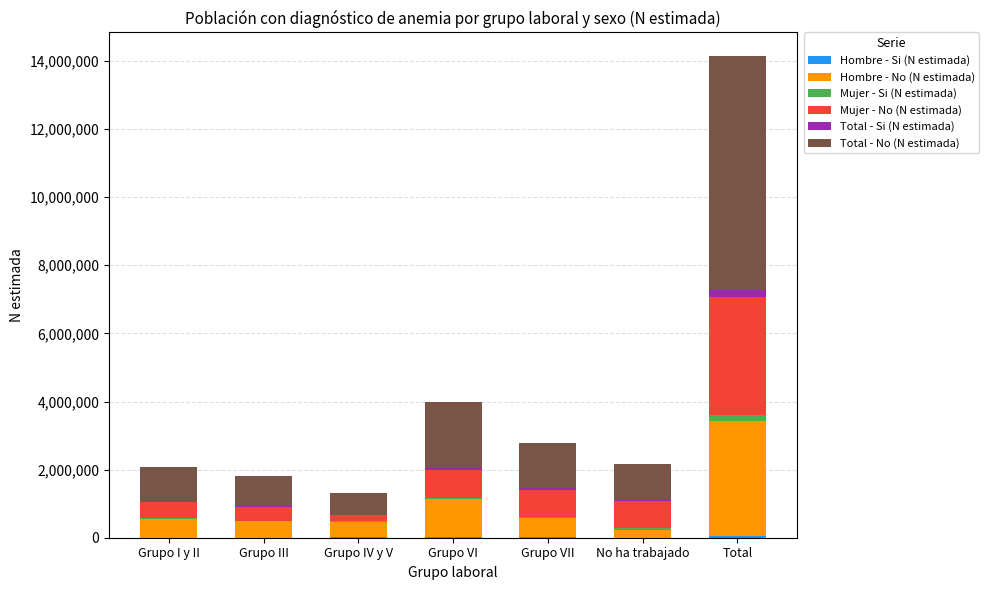

At which category is the sum across all series the highest?

Total